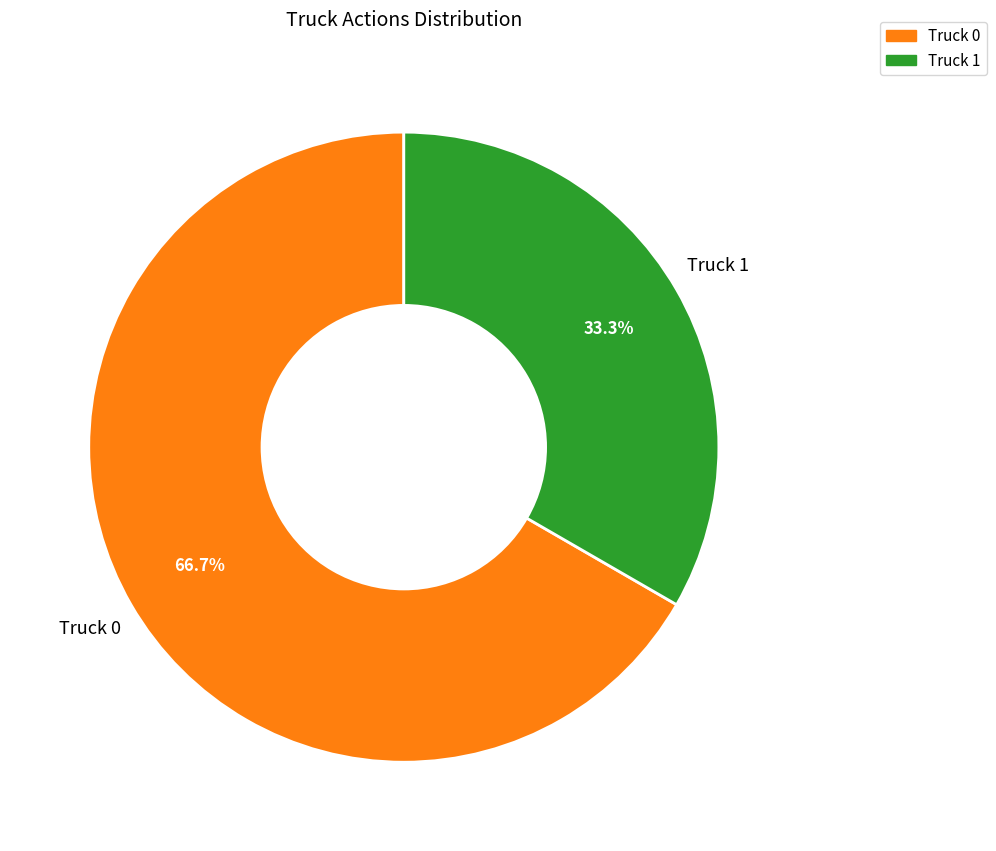

What is the smallest slice in the pie chart?

Truck 1